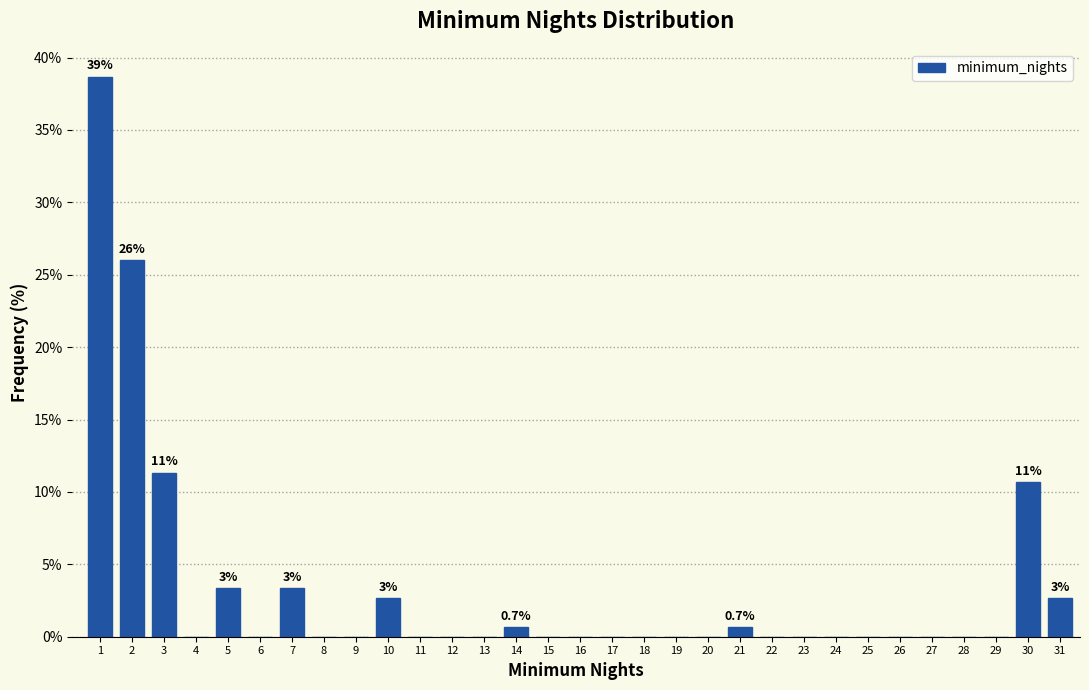

What is the maximum value shown in the chart?

38.7